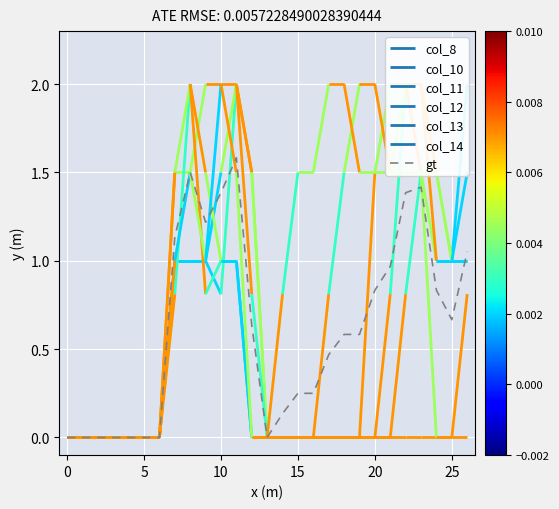

The gt series shows 1.2 at 20. True or false?

False